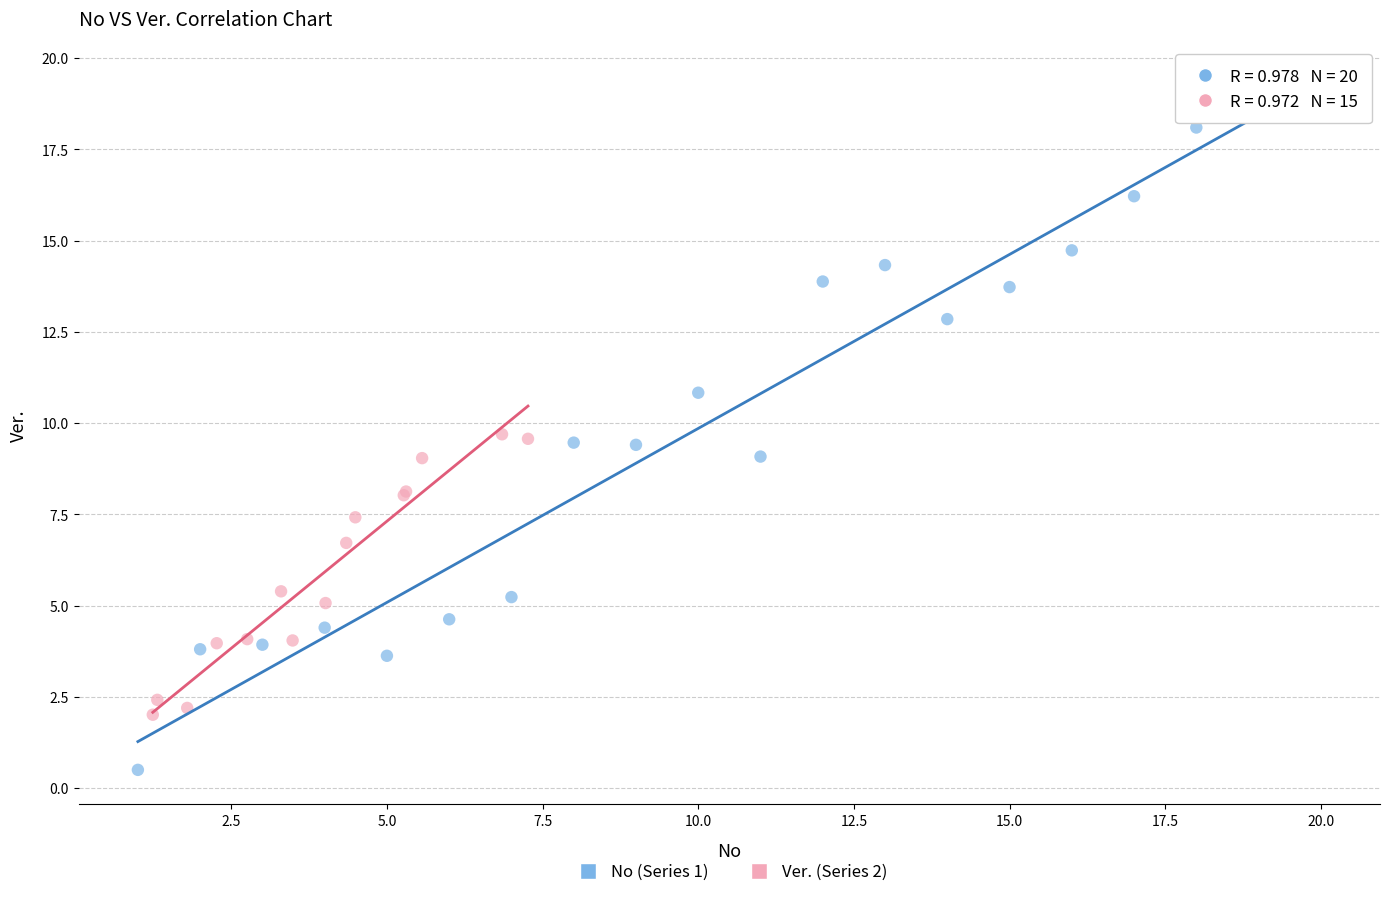

Which series reaches the maximum Y coordinate?

No (Series 1)